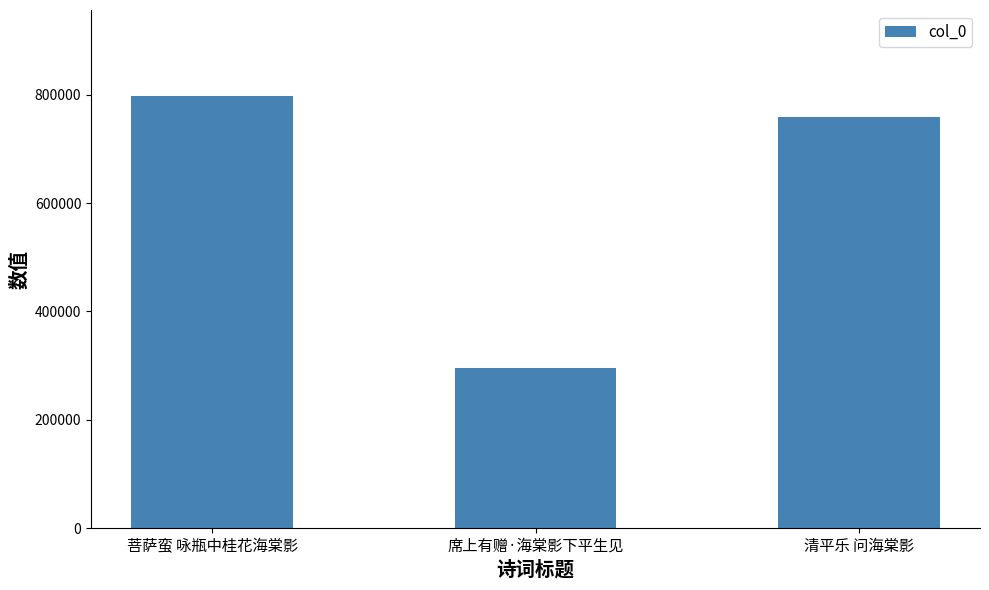

List the labels in order of value, smallest first.

席上有赠·海棠影下平生见, 清平乐 问海棠影, 菩萨蛮 咏瓶中桂花海棠影